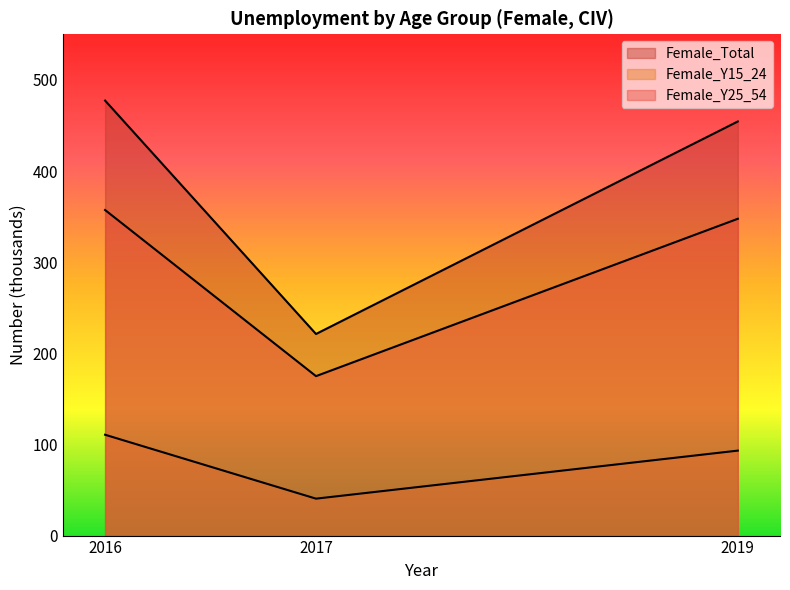

How many lines are shown in the chart?

3